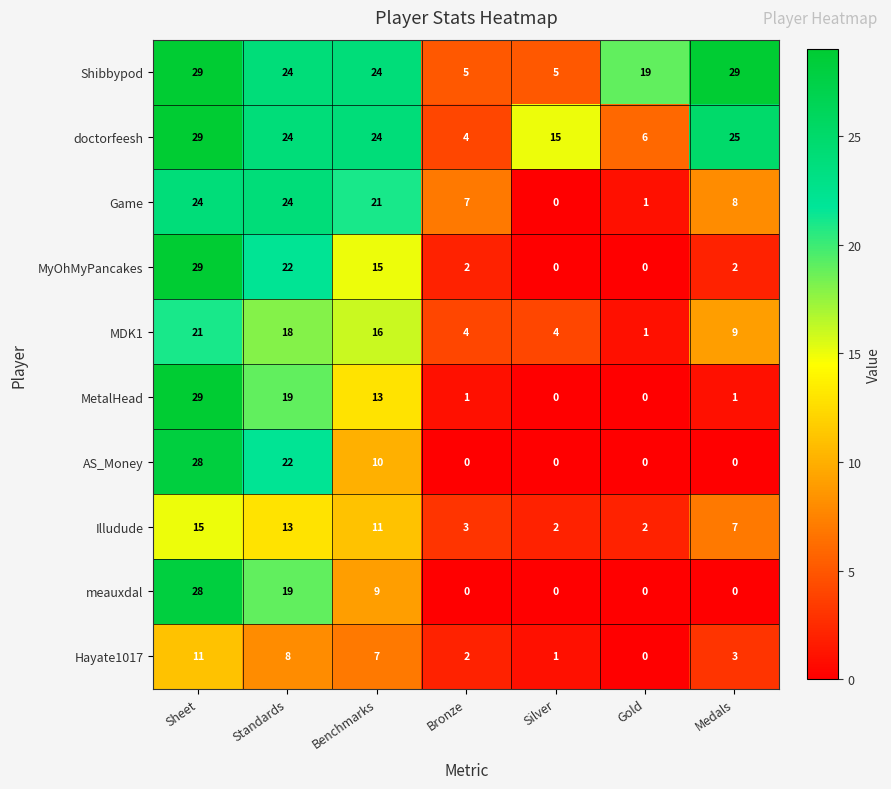

What is the maximum value shown in the chart?

29